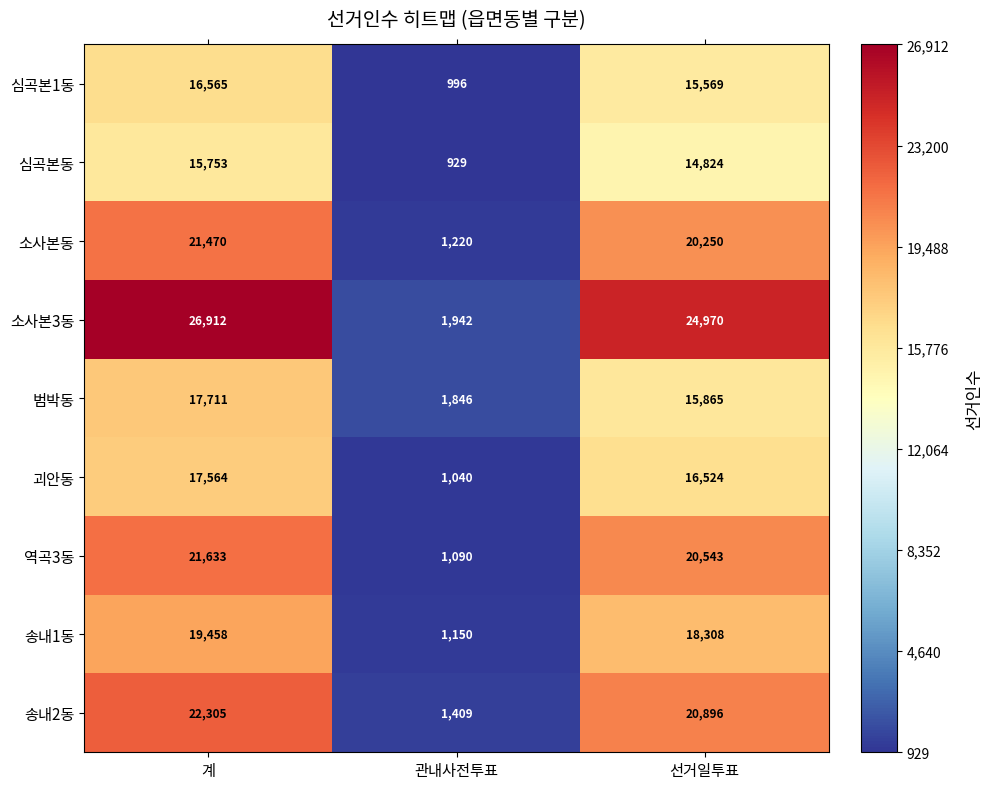

What is the spread (max minus min) of values at 관내사전투표?

1013